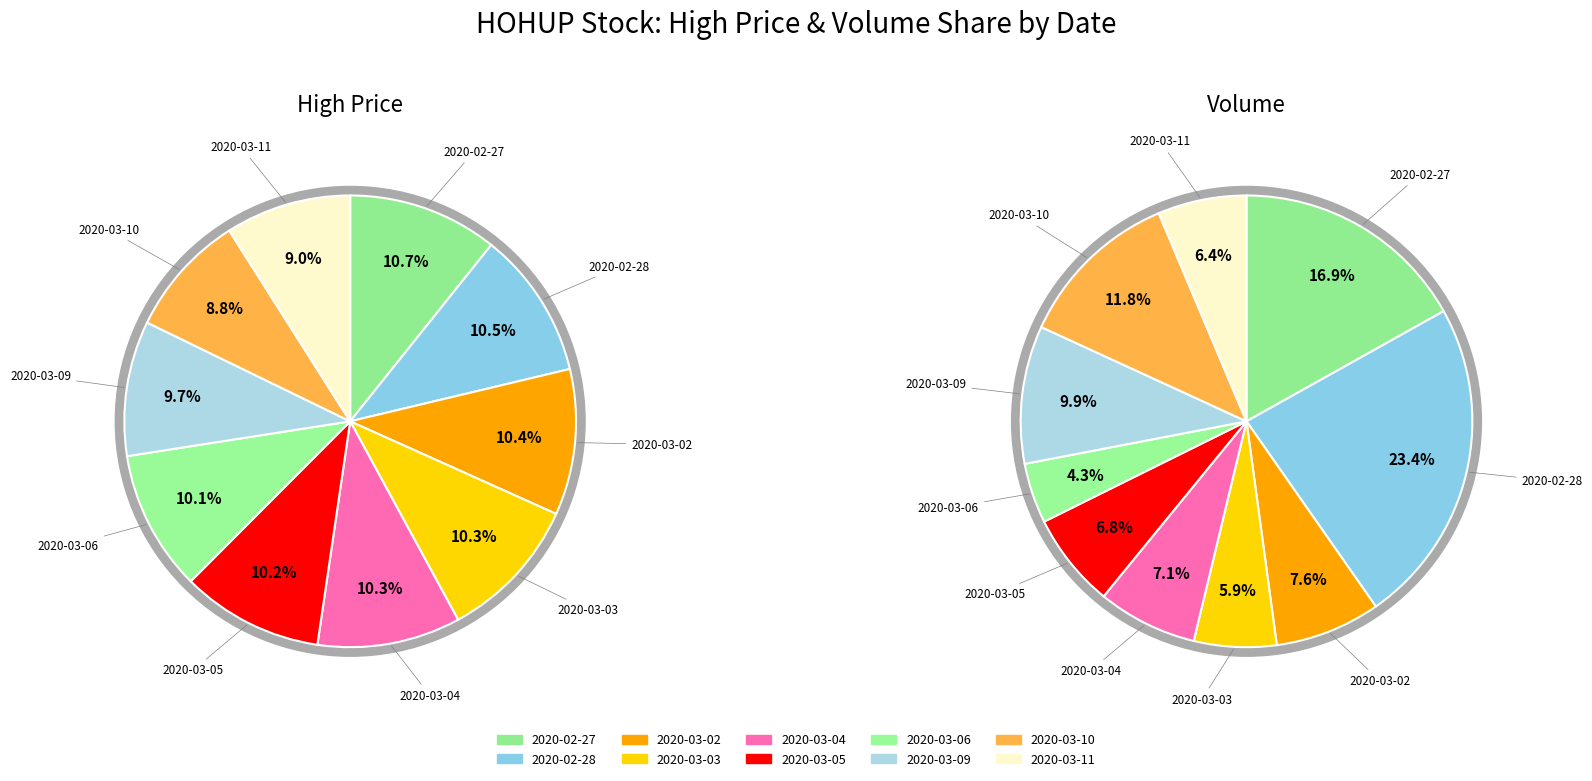

What percentage is NOT represented by 2020-02-28?

89.5%